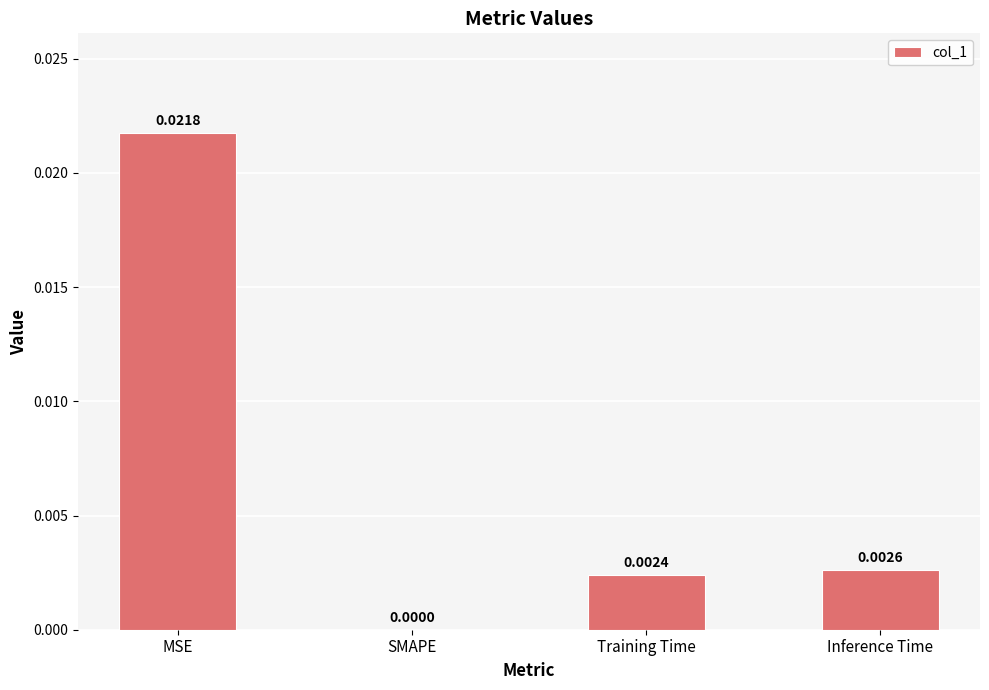

Where is the data nearest to the value 0?

SMAPE